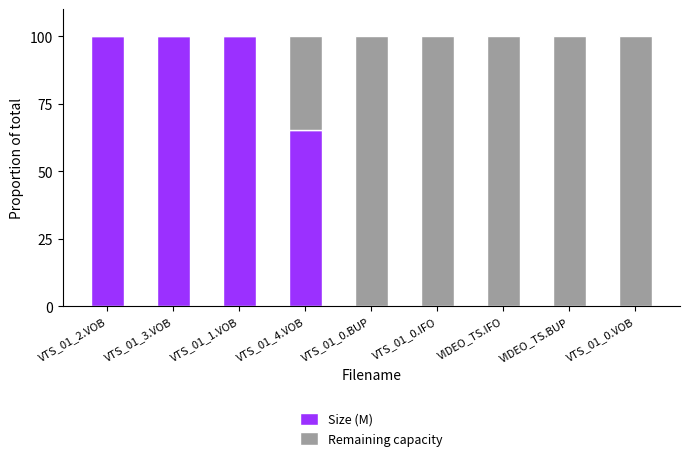

True or false: Size (M) has a value of 115.0 at VTS_01_4.VOB.

False